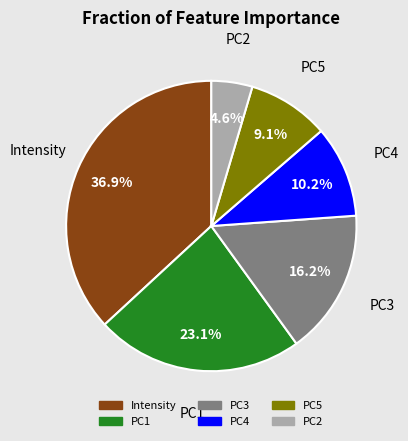

Is it true that PC3 is 2% of the pie?

False